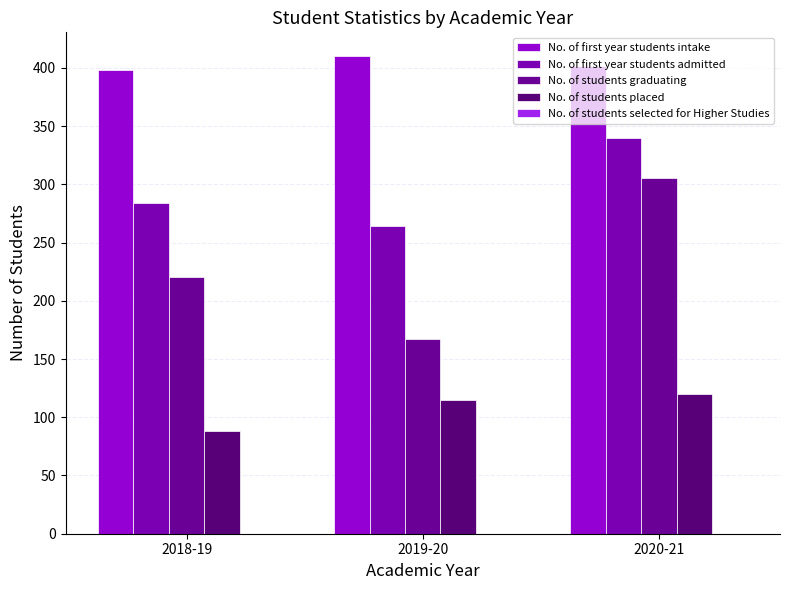

Which category has the lowest value in the No. of students graduating series?

2019-20